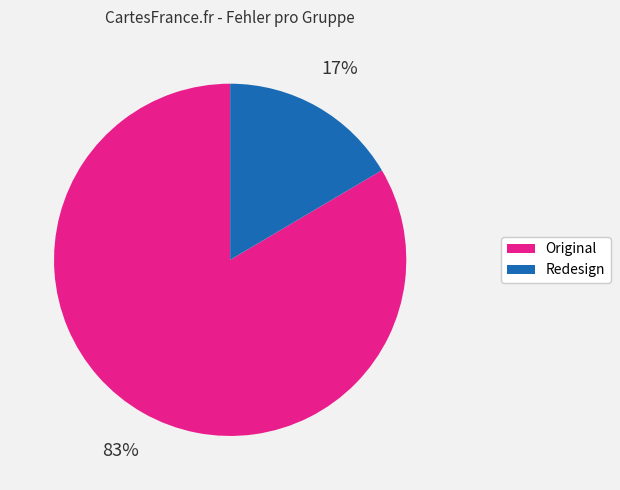

What is the largest slice in the pie chart?

Original